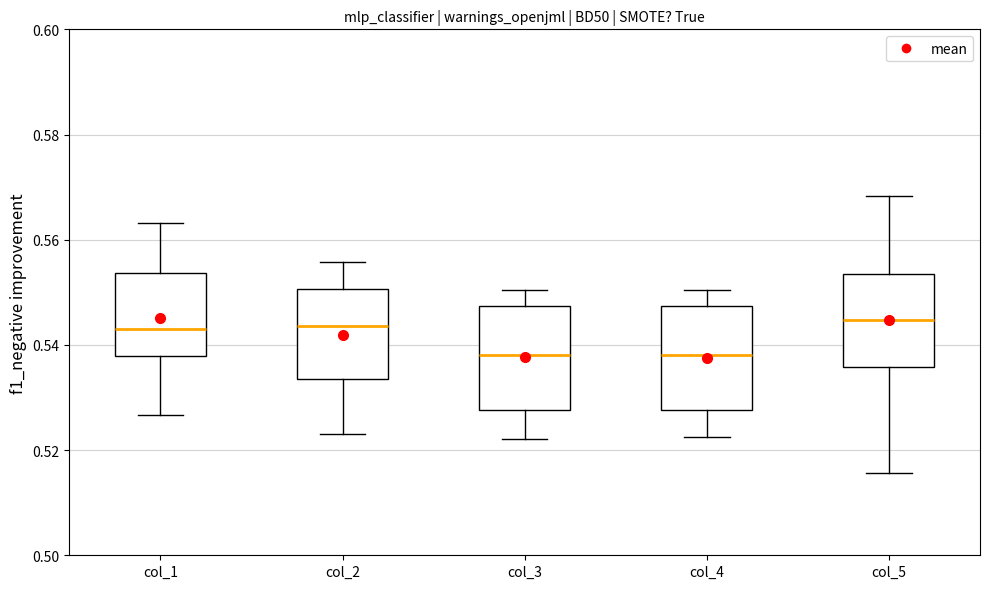

Reading left to right, transcribe this box plot: for each box, give where its median line is, the range the box spans, and where its two whiskers end, as read against the y-axis. The values are not printed on the chart, so give them approximately, as read against the axis.

col_1: median 0.544, box 0.538 to 0.554, whiskers 0.526 to 0.564
col_2: median 0.544, box 0.534 to 0.550, whiskers 0.524 to 0.556
col_3: median 0.538, box 0.528 to 0.548, whiskers 0.522 to 0.550
col_4: median 0.538, box 0.528 to 0.548, whiskers 0.522 to 0.550
col_5: median 0.544, box 0.536 to 0.554, whiskers 0.516 to 0.568